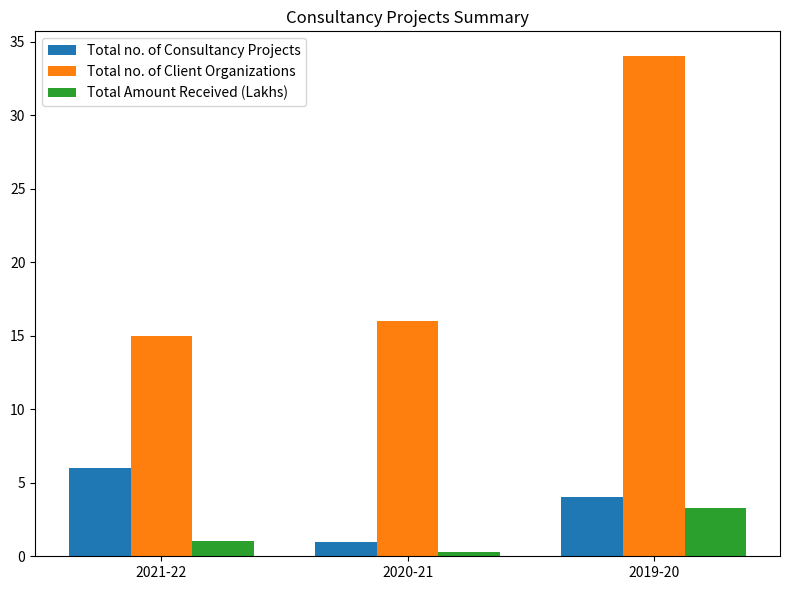

What is the sum of the Total no. of Client Organizations values at 2019-20 and 2020-21?

50.0